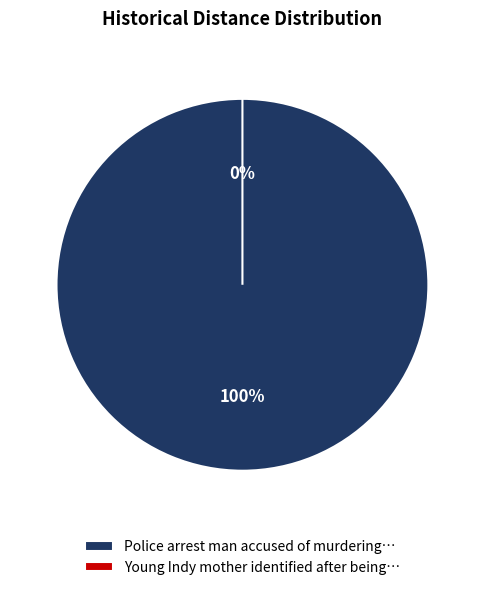

Does any single category account for the majority?

Yes